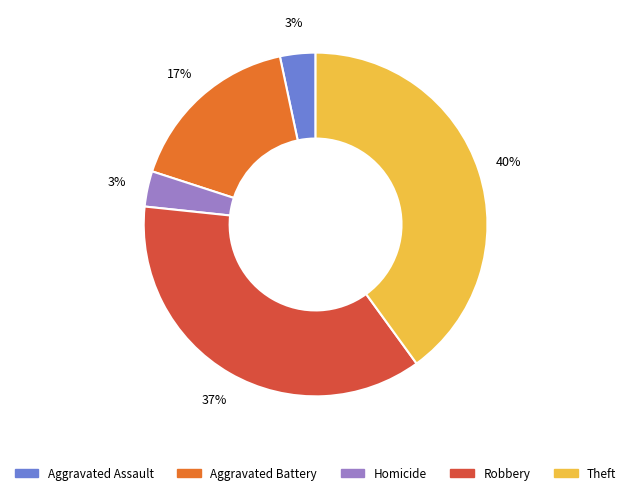

To the nearest percent, what is the difference between the largest and smallest slice percentages?

37%